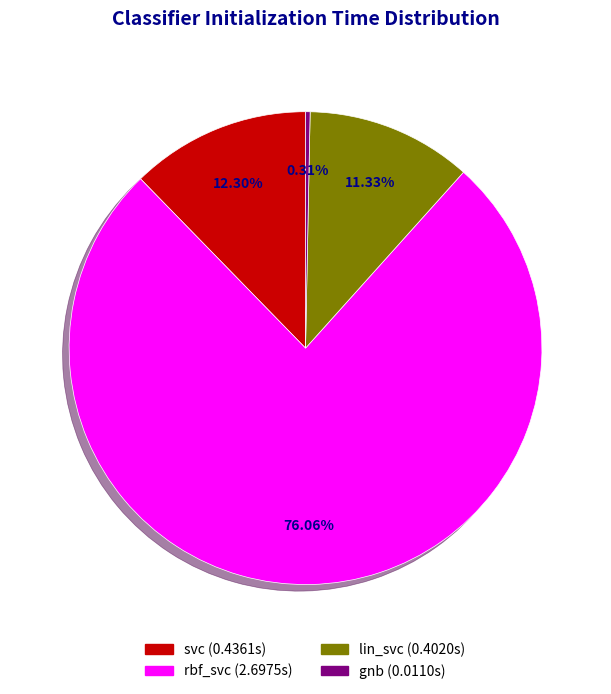

The svc slice represents 12% of the pie. True or false?

True